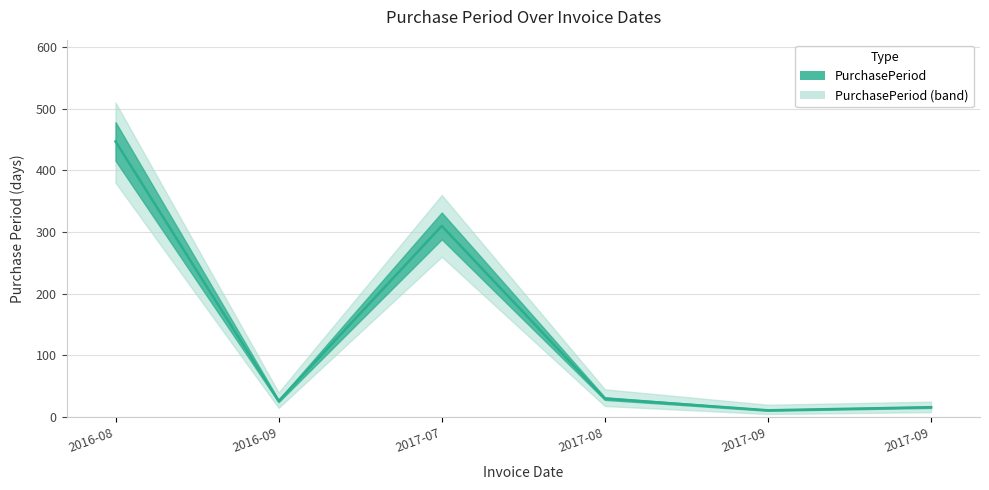

Approximately how many times larger is the value at 2017-09 compared to 2017-08?

0.4